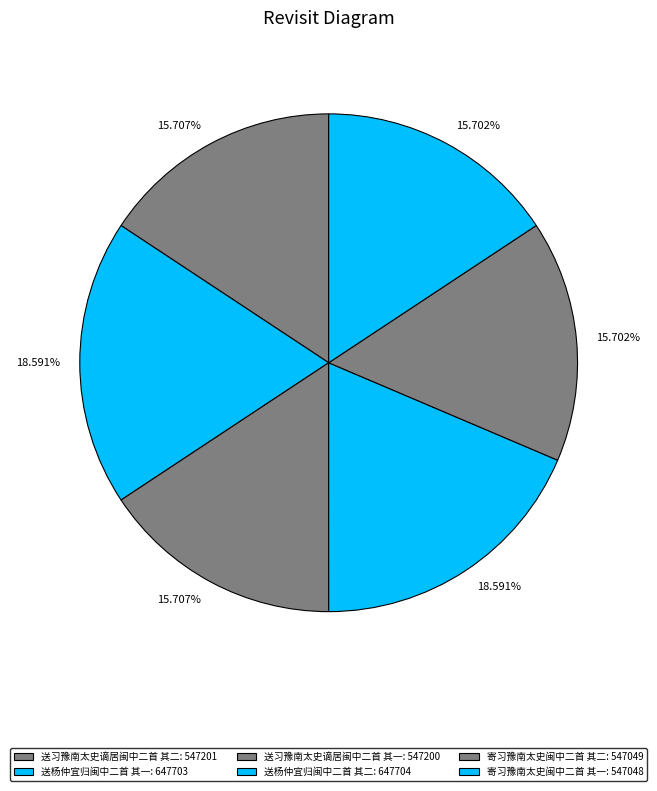

Is there a majority slice in this chart?

No